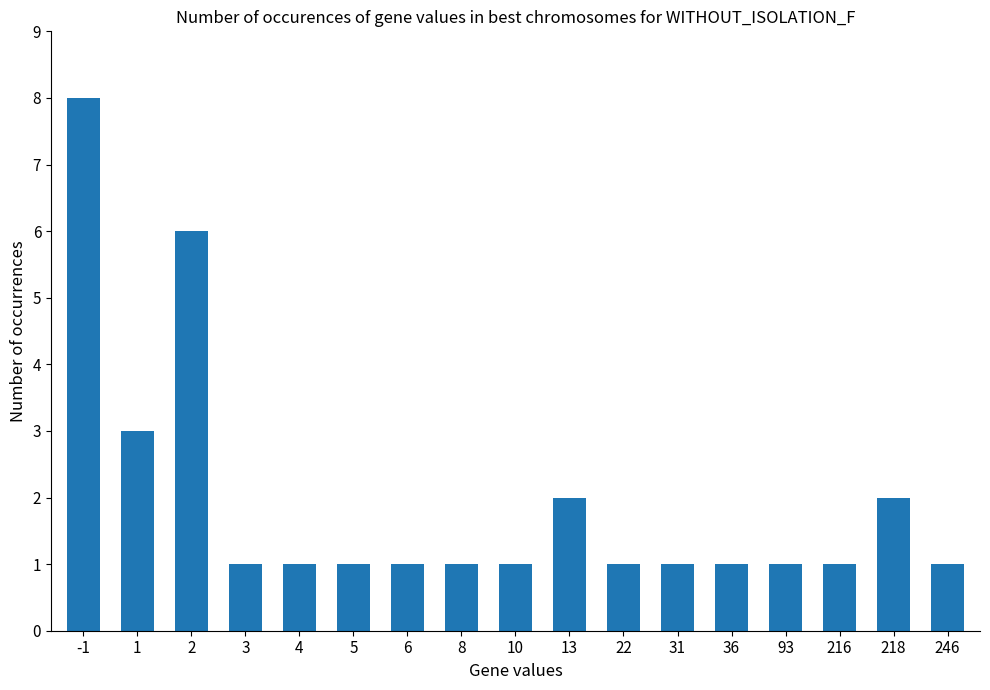

What is the value of the 5th bar from the left?

1